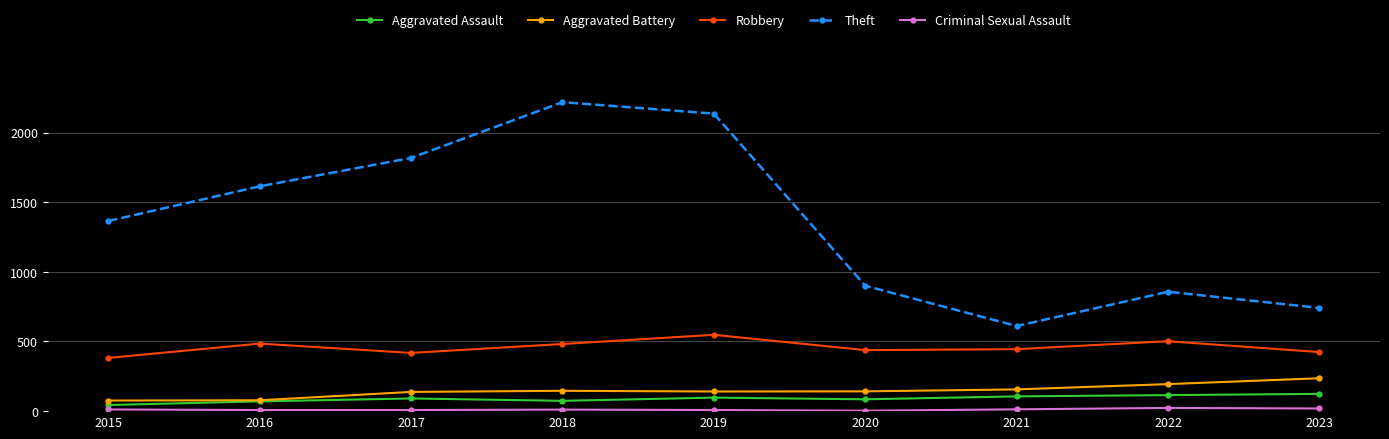

True or false: Theft has more than 1 points higher than both neighbors.

True